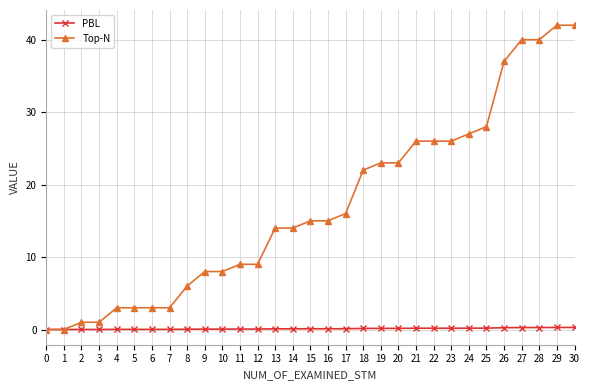

What is the difference between the maximum and minimum values in the PBL series?

0.3